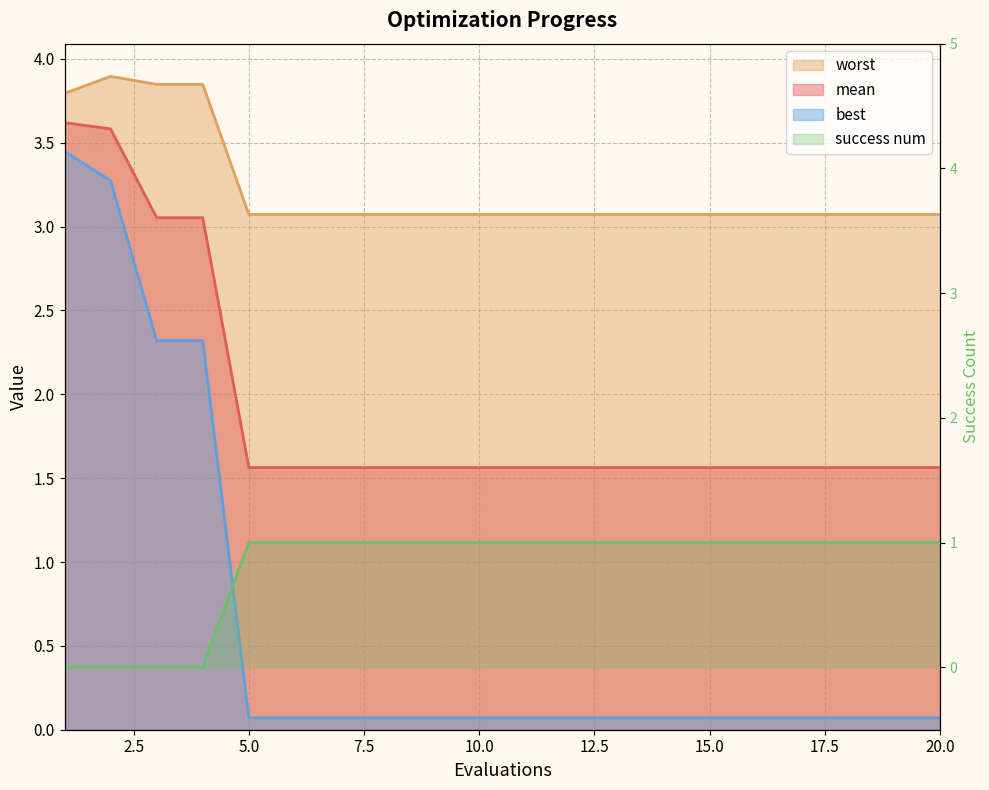

What is the value of the best point at the 9th from the left?

0.1